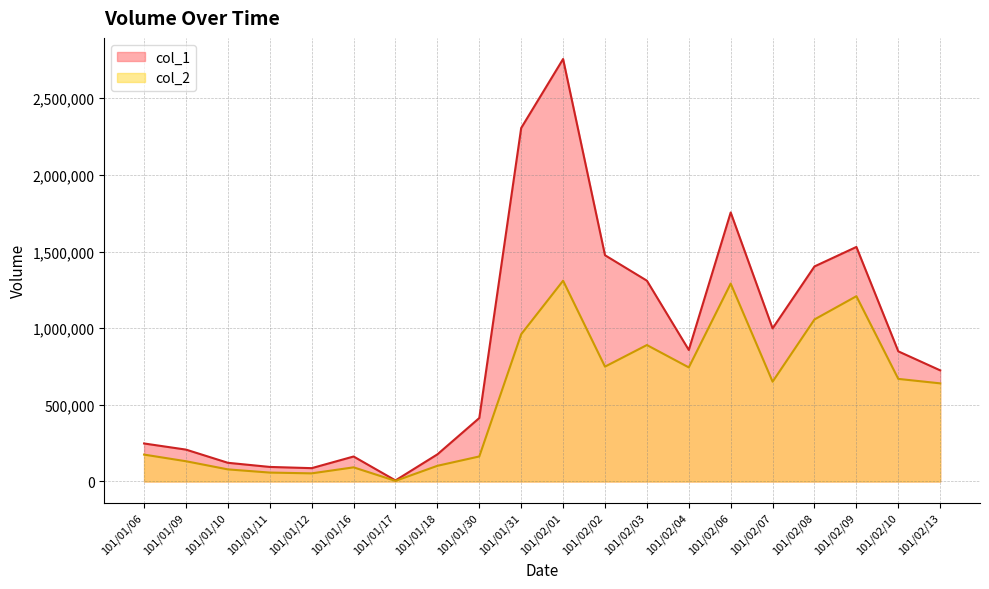

Rank the series at 101/02/10 from highest to lowest value.

col_1, col_2